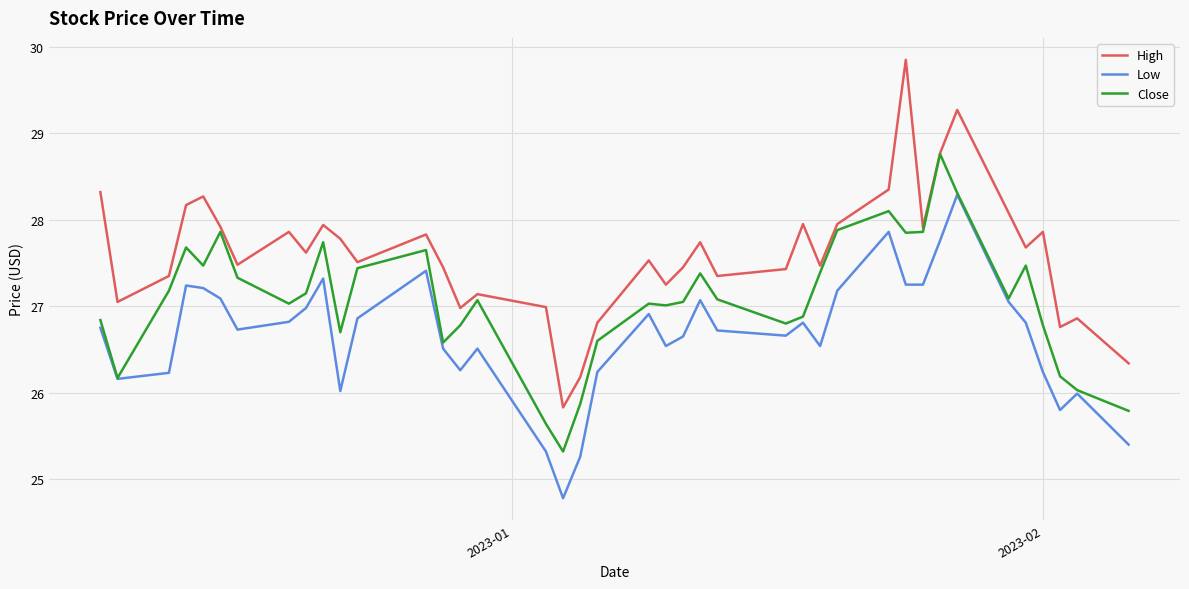

How many lines are shown in the chart?

3